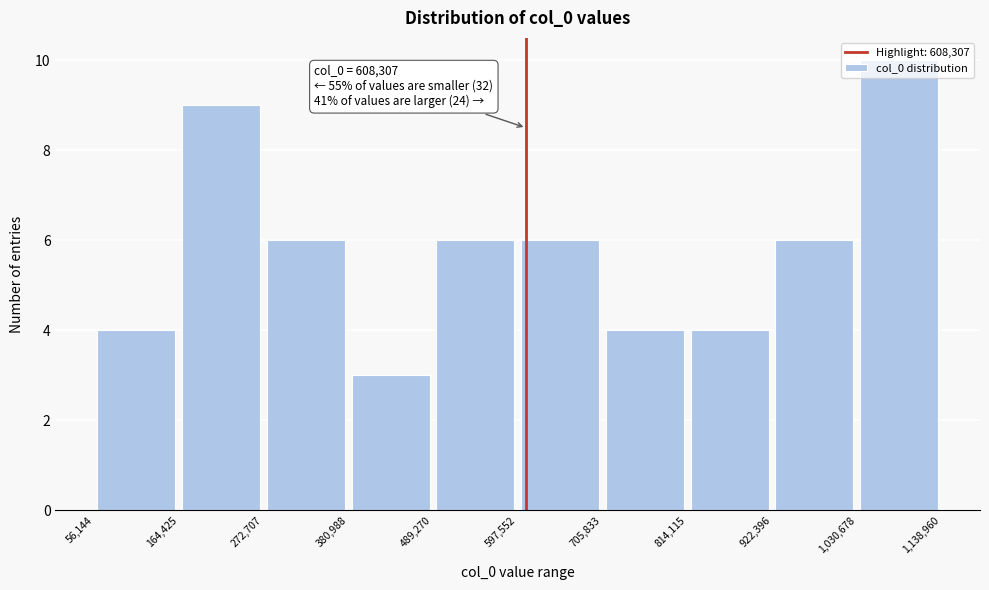

Which range on the x-axis has the tallest bar?

1,030,678 to 1,138,960